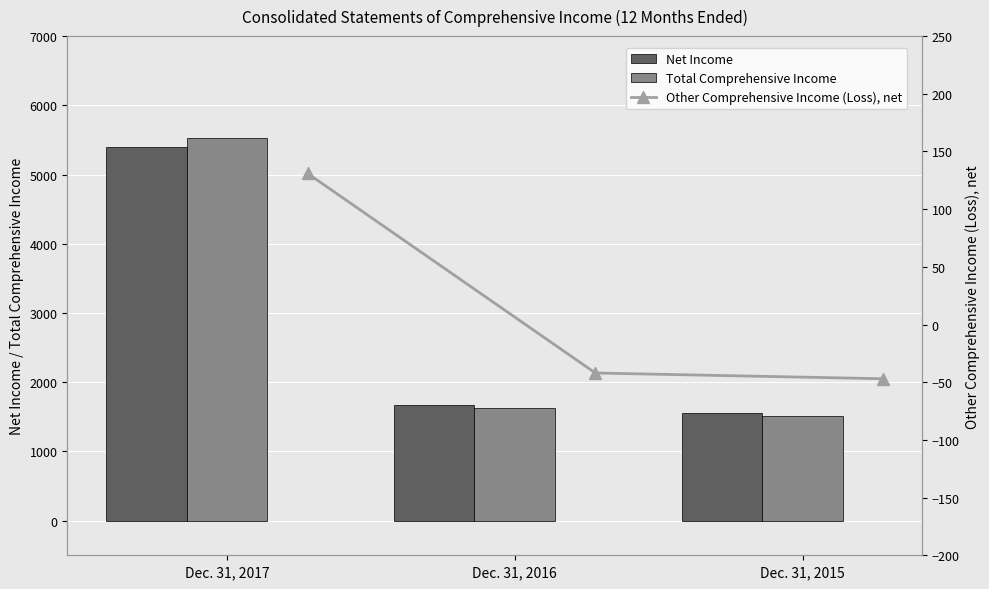

What is the difference between the Total Comprehensive Income values at Dec. 31, 2017 and Dec. 31, 2015?

4026